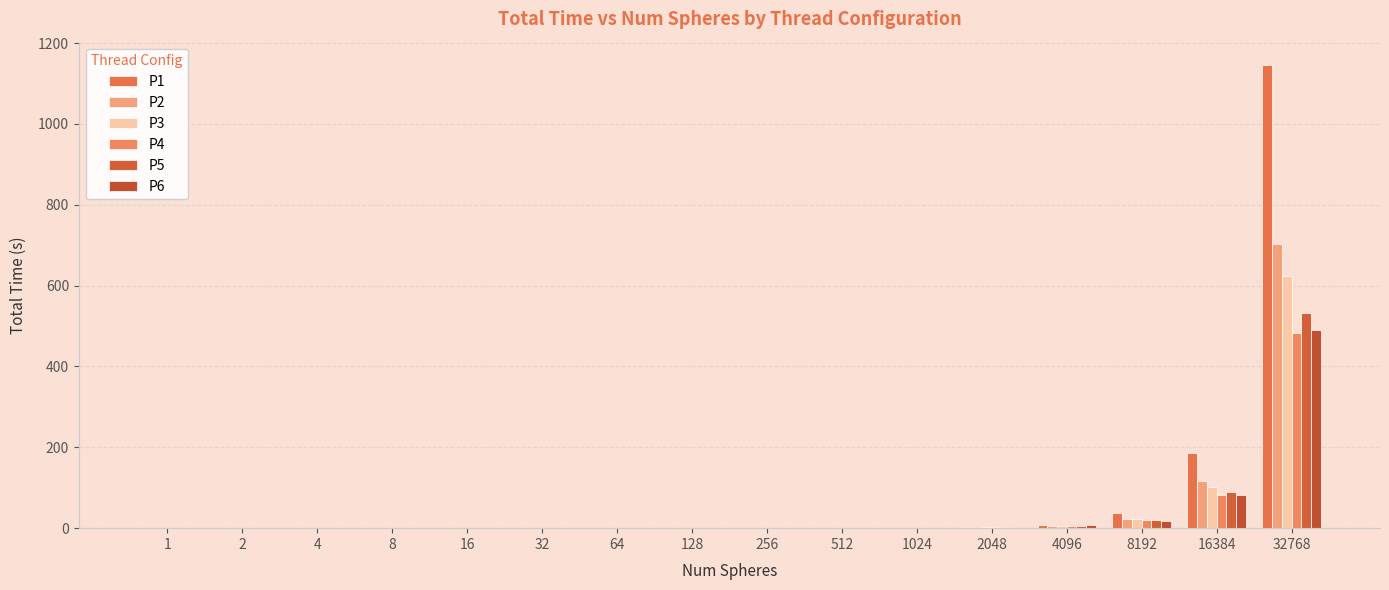

At how many categories does at least one series exceed 267?

1